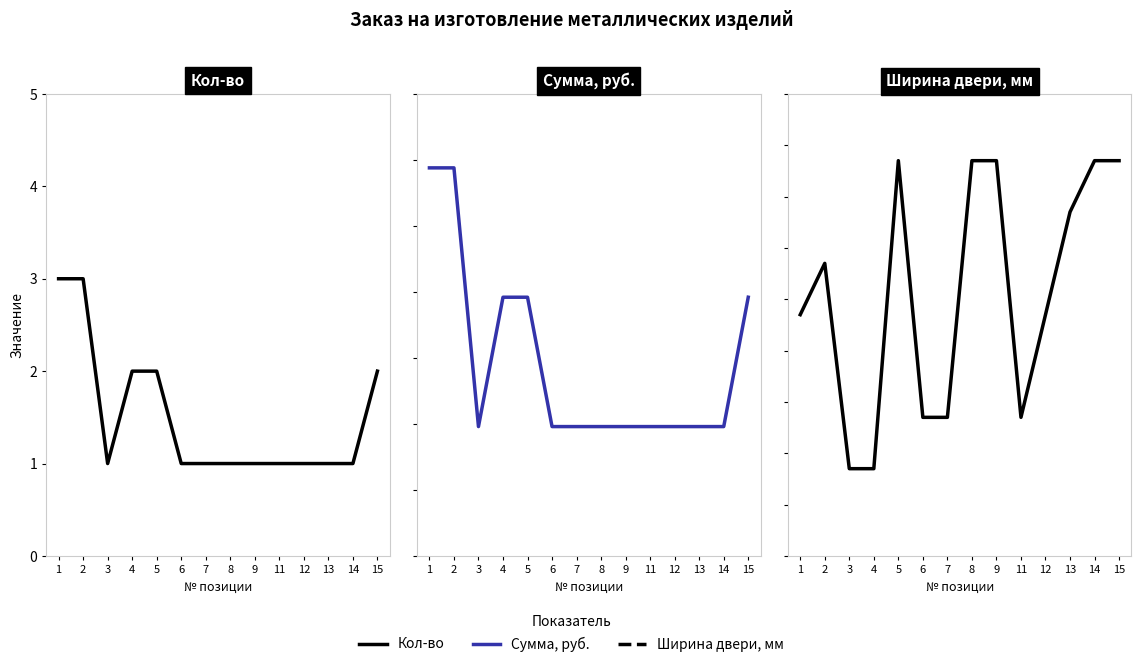

How many lines are shown in the chart?

3